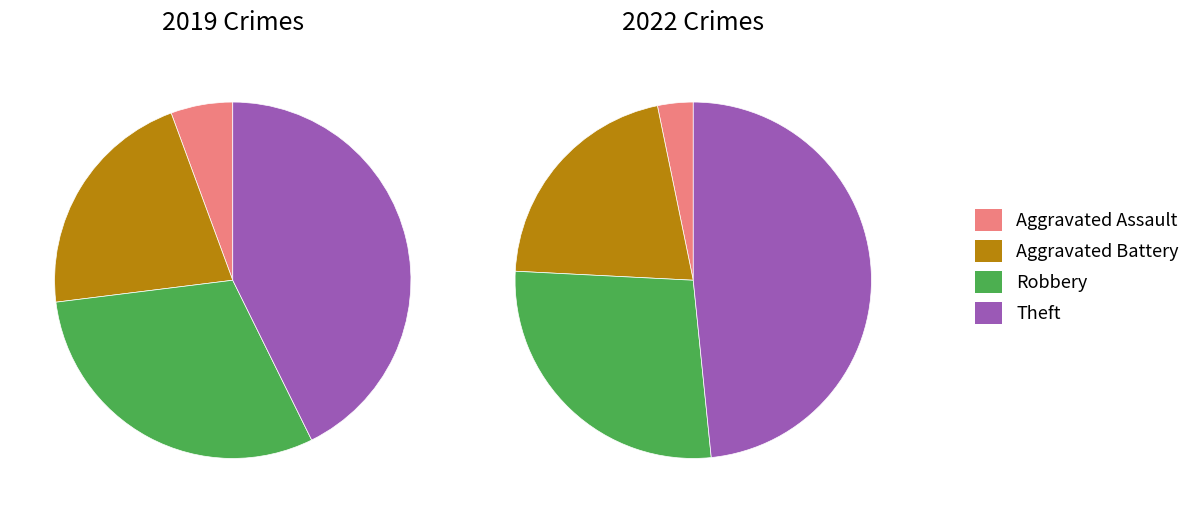

The values_2022 slice represents 8% of the pie. True or false?

False